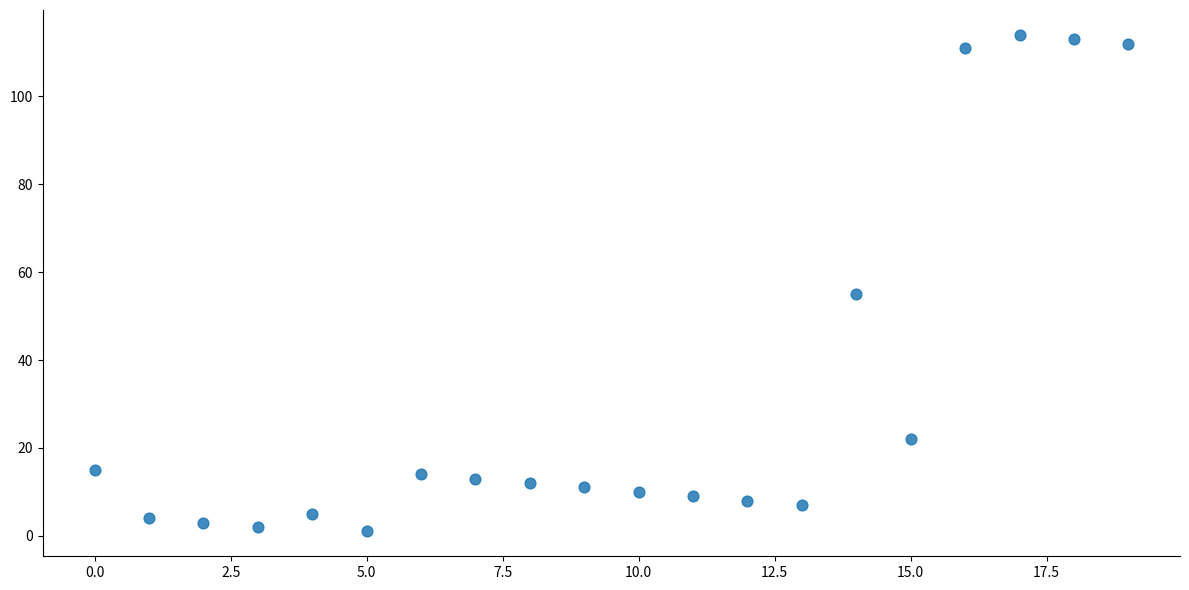

What Y value in the scatter plot is closest to 57?

55